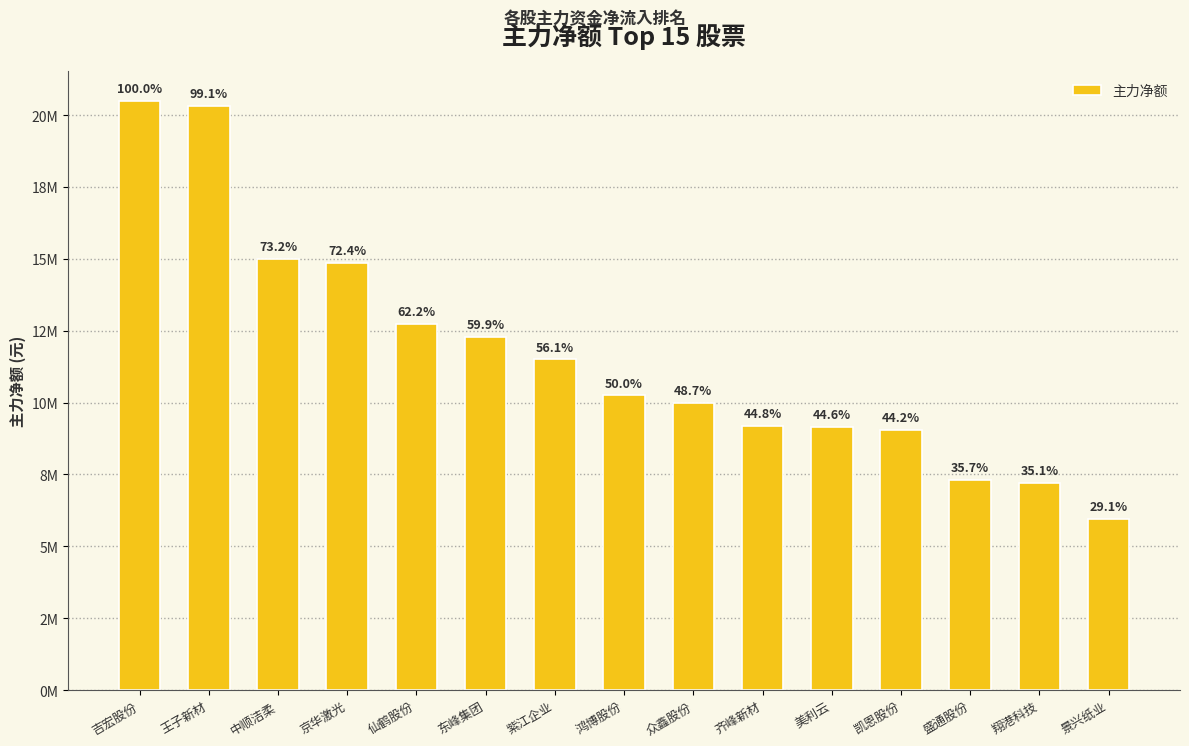

Rank the categories by value from highest to lowest.

吉宏股份, 王子新材, 中顺洁柔, 京华激光, 仙鹤股份, 东峰集团, 紫江企业, 鸿博股份, 众鑫股份, 齐峰新材, 美利云, 凯恩股份, 盛通股份, 翔港科技, 景兴纸业